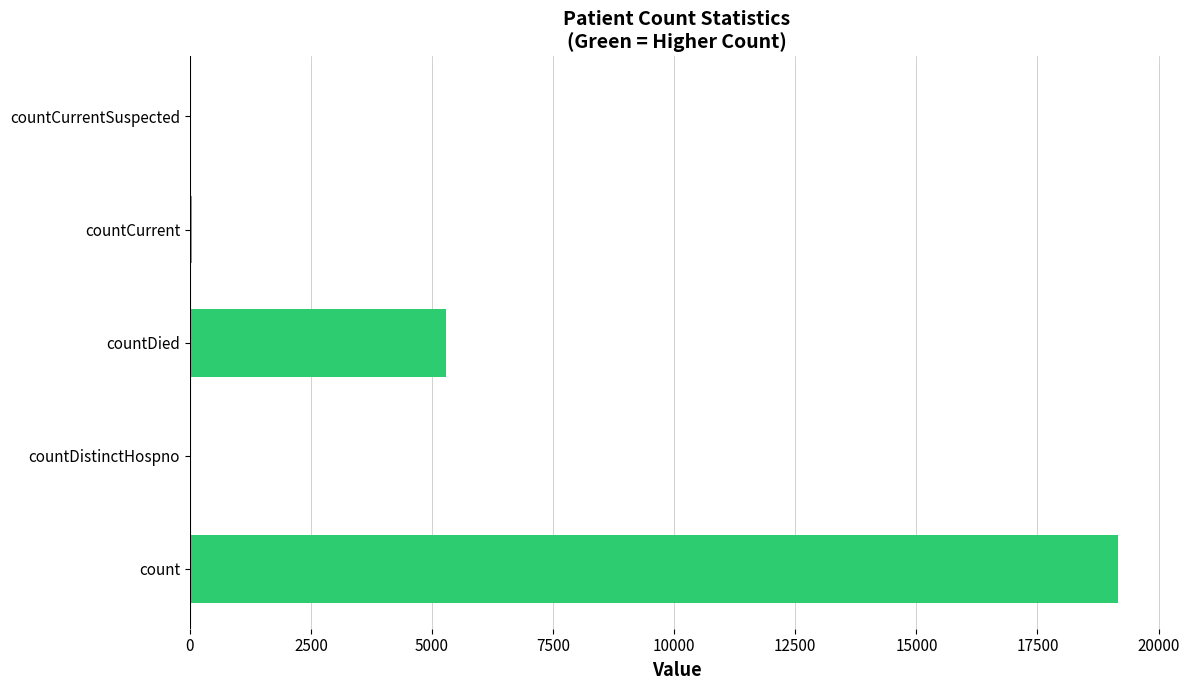

What is the maximum value shown in the chart?

19159